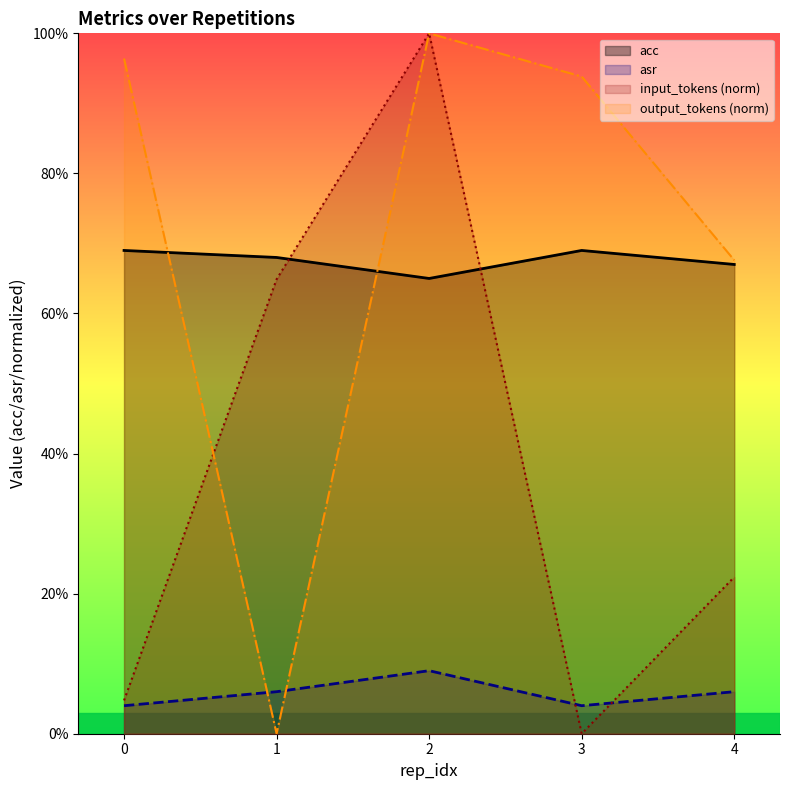

Where is input_tokens nearest to the value 0?

3